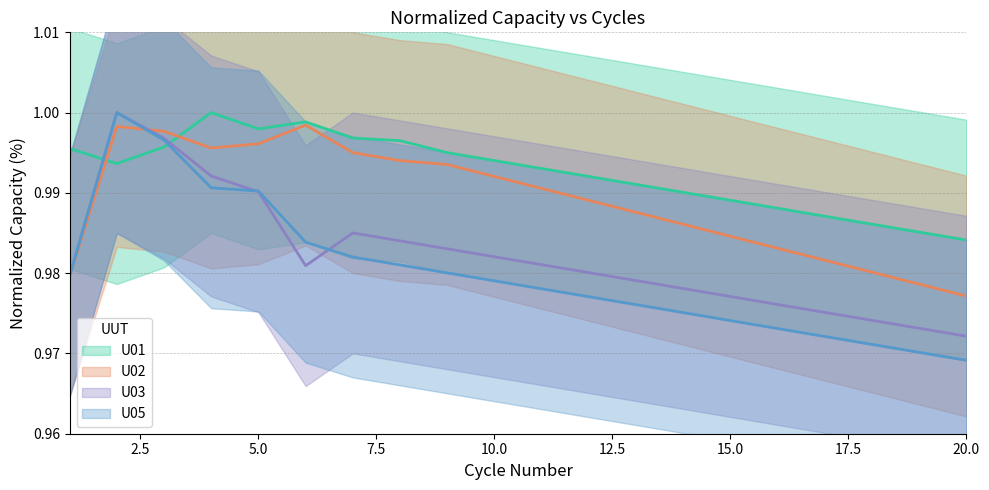

What is the value of the U05 point at the 1st from the left?

1.0